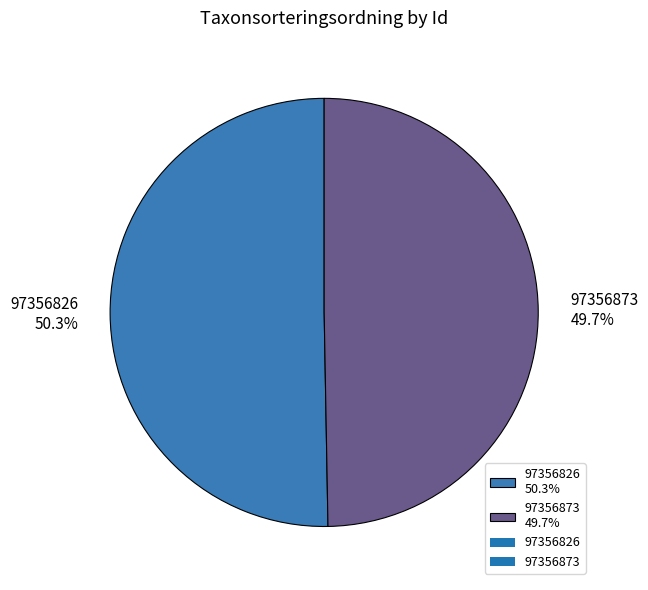

Between 97356826 50.3% and 97356873 49.7%, which is larger?

97356826 50.3%